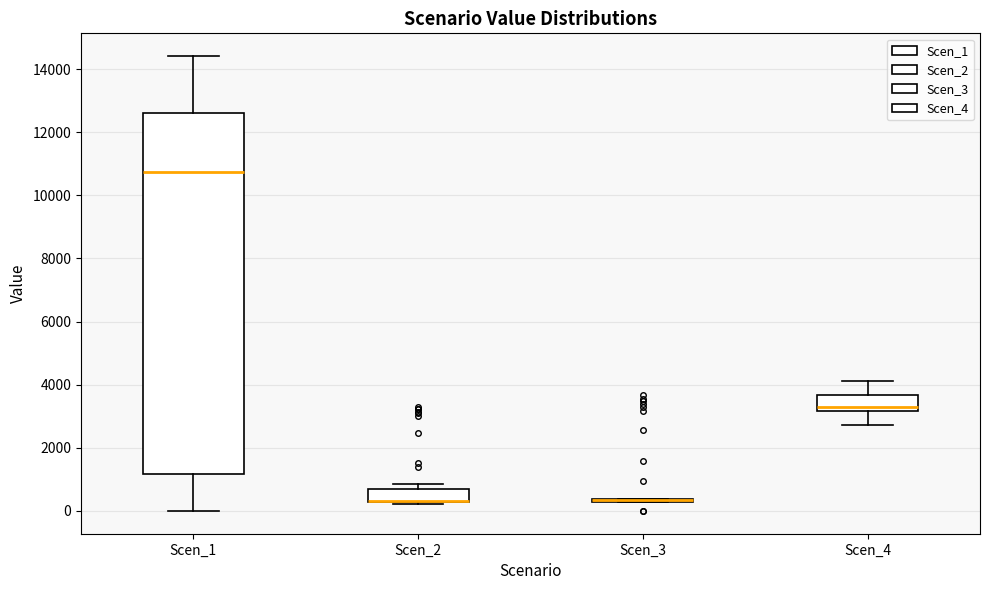

Reading left to right, transcribe this box plot: for each box, give where its median line is, the range the box spans, and where its two whiskers end, as read against the y-axis. The values are not printed on the chart, so give them approximately, as read against the axis.

Scen_1: median 10800, box 1200 to 12600, whiskers 0 to 14400
Scen_2: median 400 (drawn on the box's lower edge), box 200 to 600, whiskers 200 to 800
Scen_3: box collapsed to a line at 400, whiskers 200 to 400
Scen_4: median 3200 (just above the box's lower edge), box 3200 to 3600, whiskers 2800 to 4200